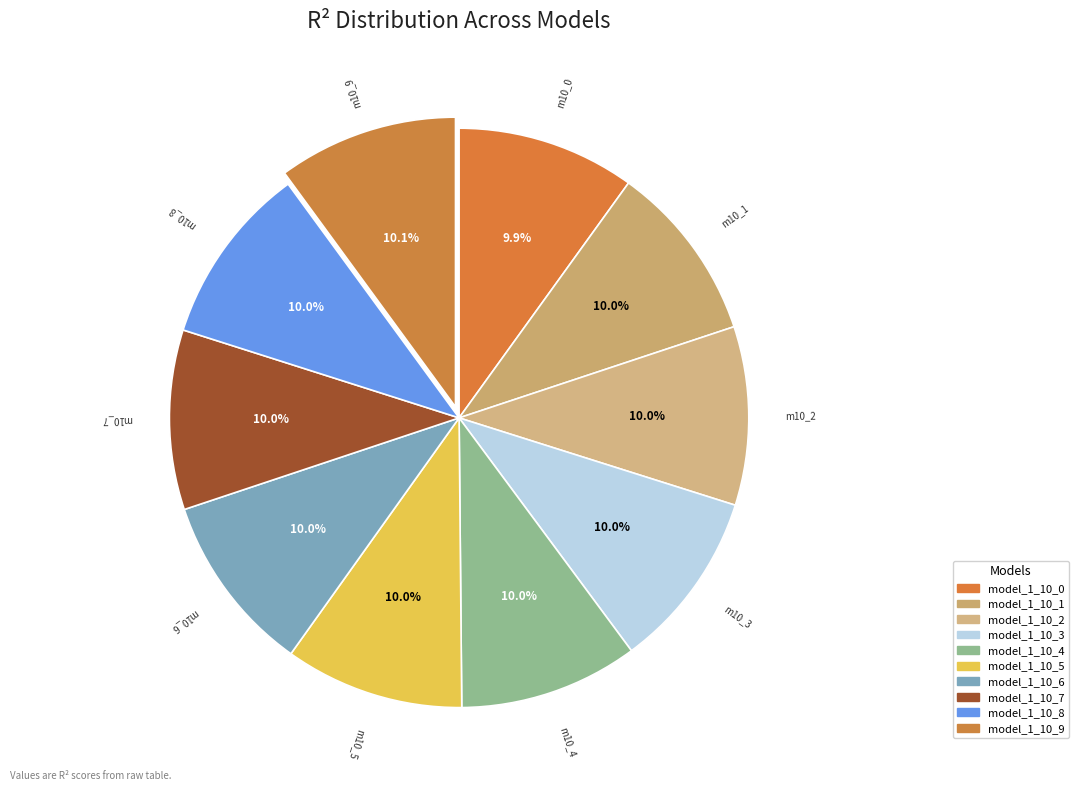

The model_1_10_6 slice represents 22% of the pie. True or false?

False